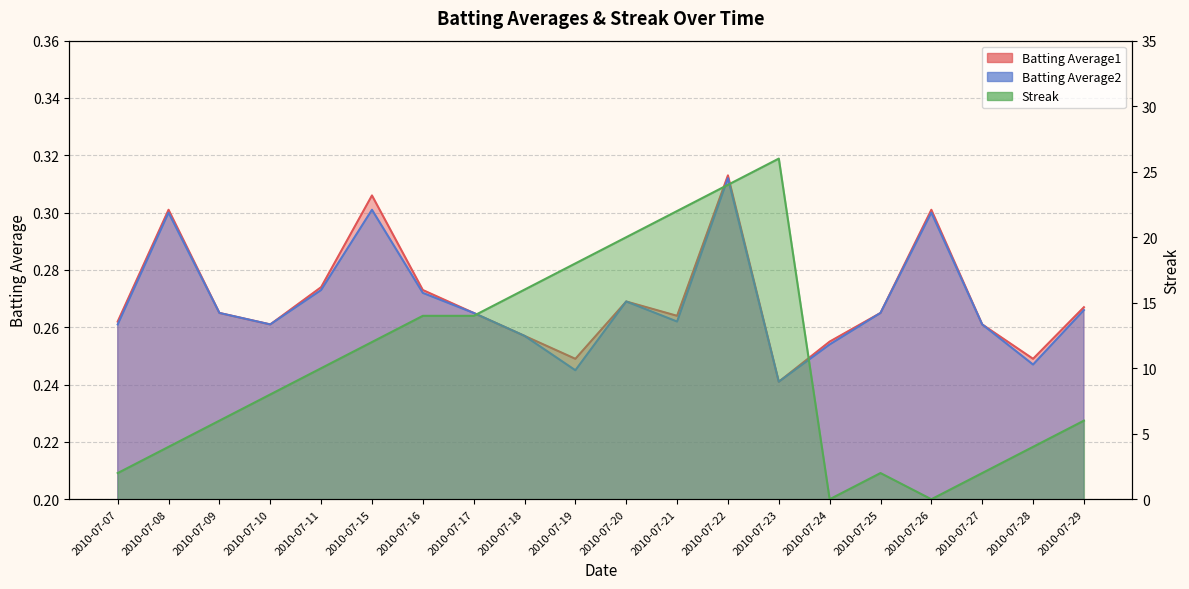

True or false: Batting Average2 has more than 1 points higher than both neighbors.

True